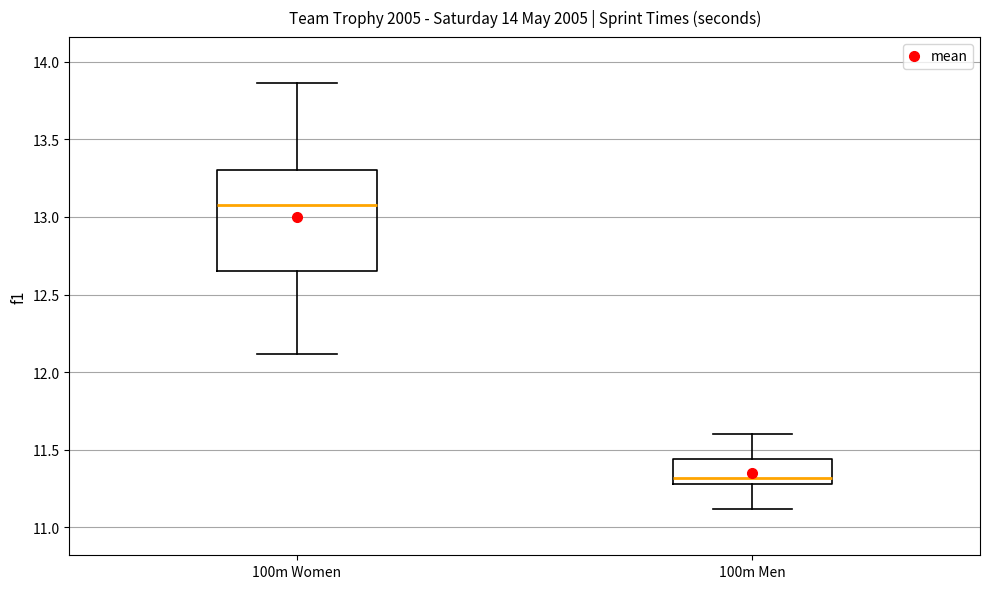

Comparing the boxes themselves (not the whiskers), which one is the tallest?

100m Women